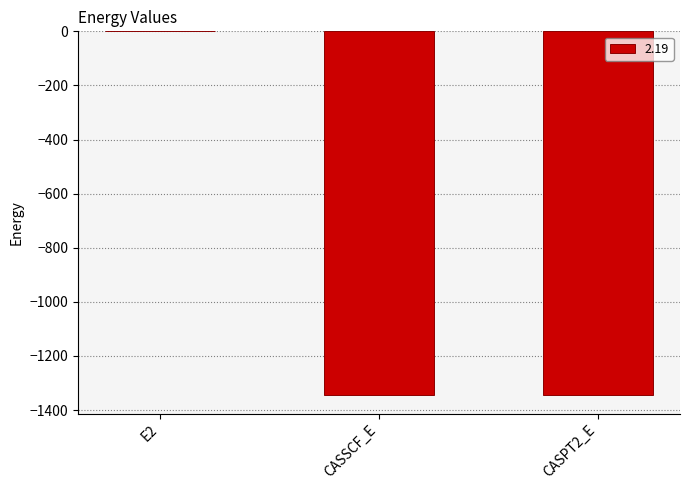

What value does the data have at E2?

-0.4